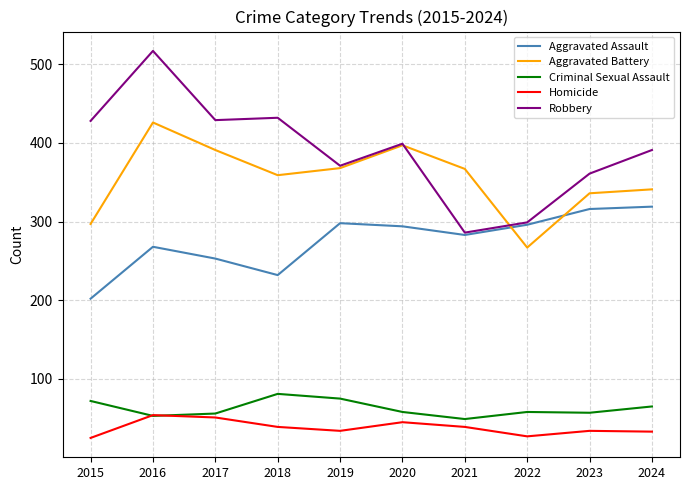

True or false: Aggravated Battery and Aggravated Assault intersect in this chart.

True